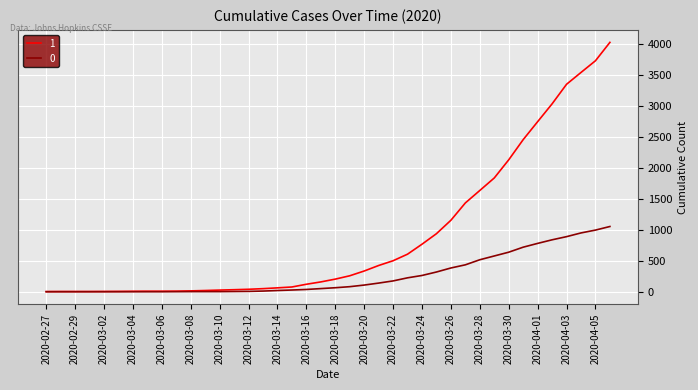

What is the maximum value shown in the chart?

4028